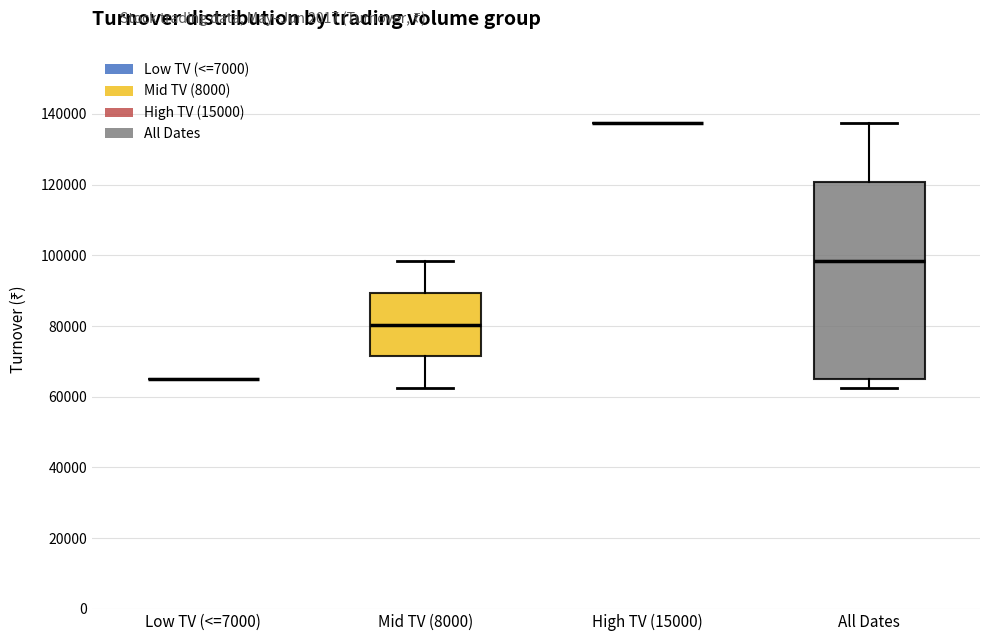

Reading left to right, read every box against the y-axis: the position of its median line, the range the box covers, and the ends of its whiskers. The values are not printed on the chart, so give them approximately, as read against the axis.

Low TV (<=7000): box collapsed to a line at 66000, whiskers 66000 to 66000
Mid TV (8000): median 80000, box 72000 to 90000, whiskers 62000 to 98000
High TV (15000): box collapsed to a line at 138000, whiskers 138000 to 138000
All Dates: median 98000, box 66000 to 120000, whiskers 62000 to 138000